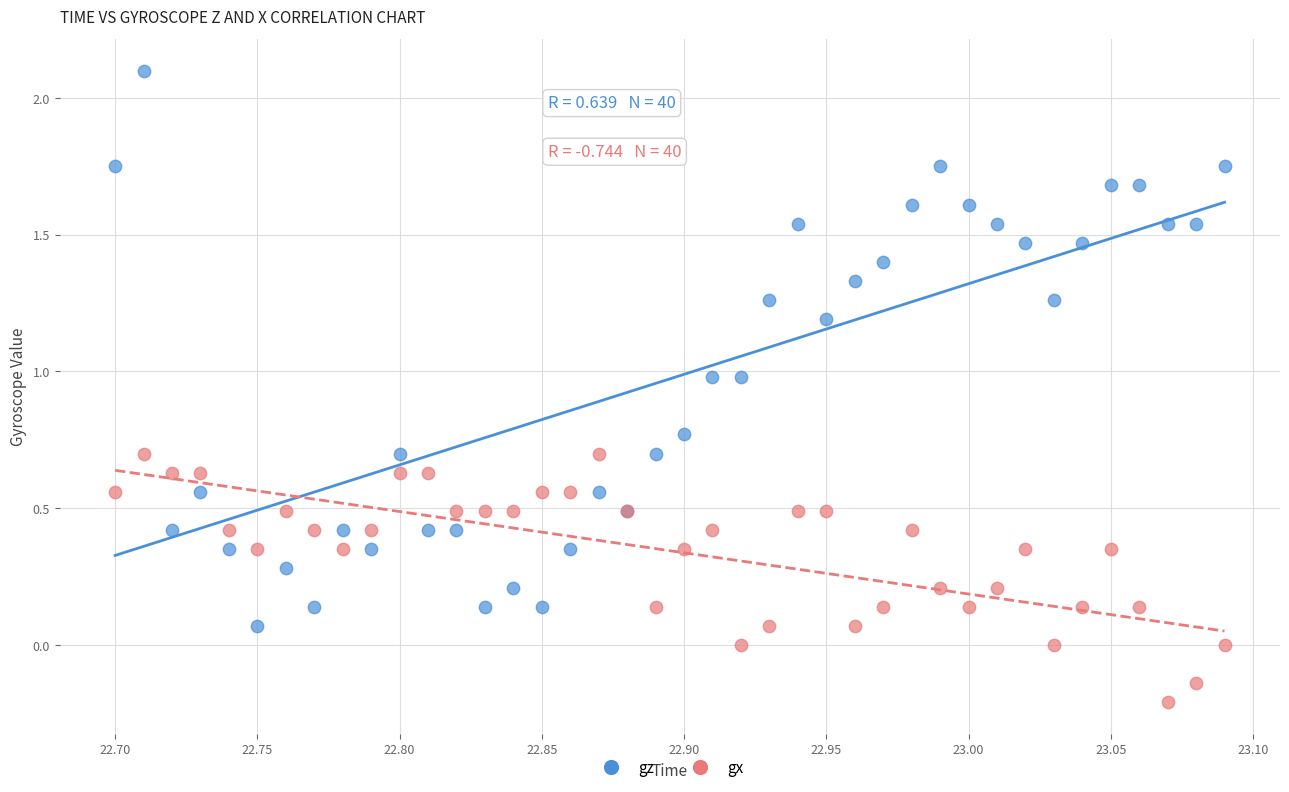

What is the X range (max minus min) for the scatter plot?

0.4